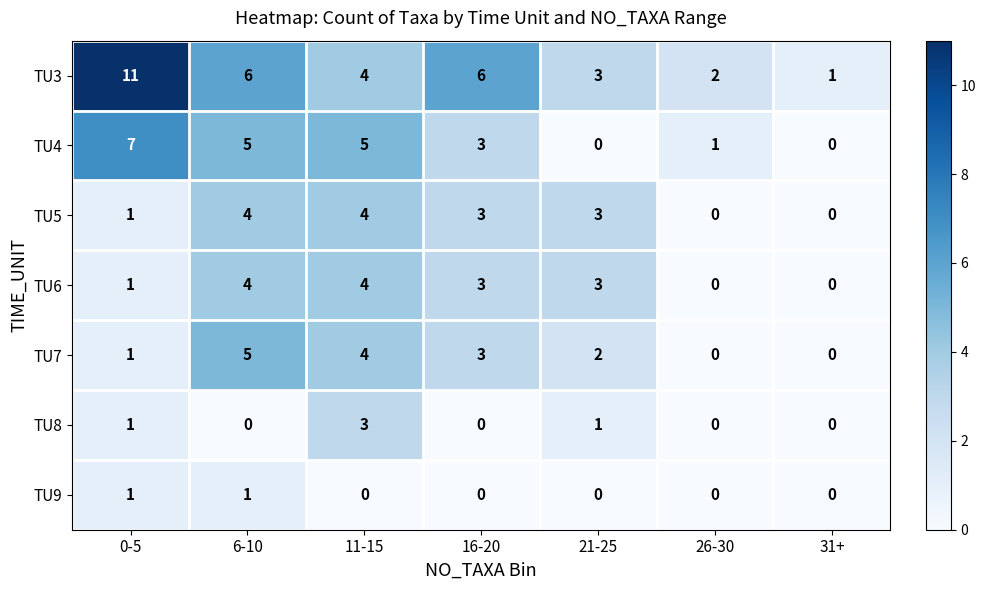

What is the sum of all TU6 values?

15